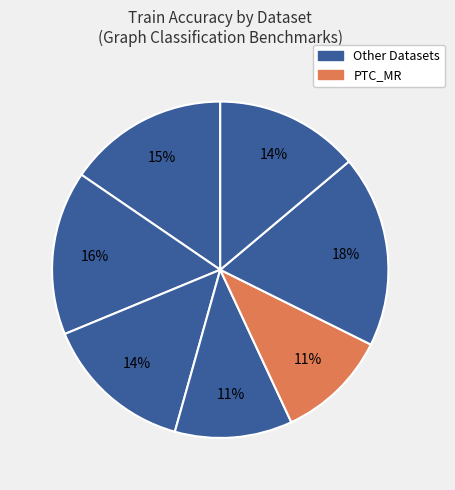

Count the number of slices in the pie.

7